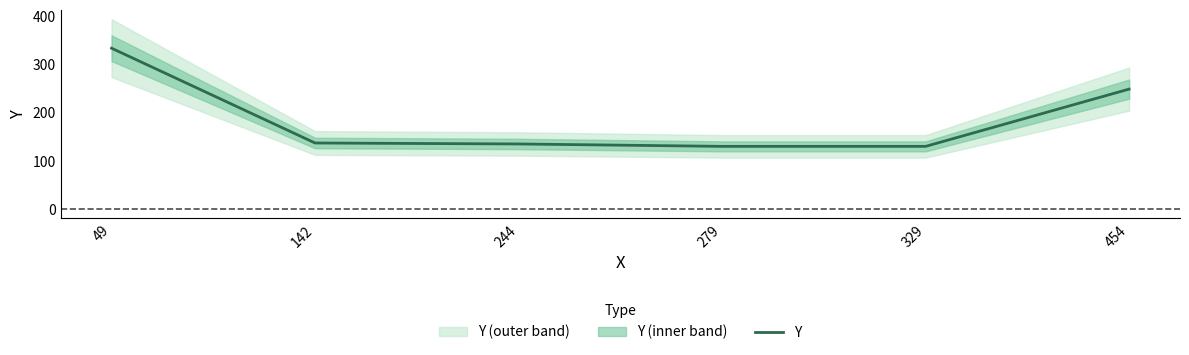

What is the difference between the second highest and second lowest values?

119